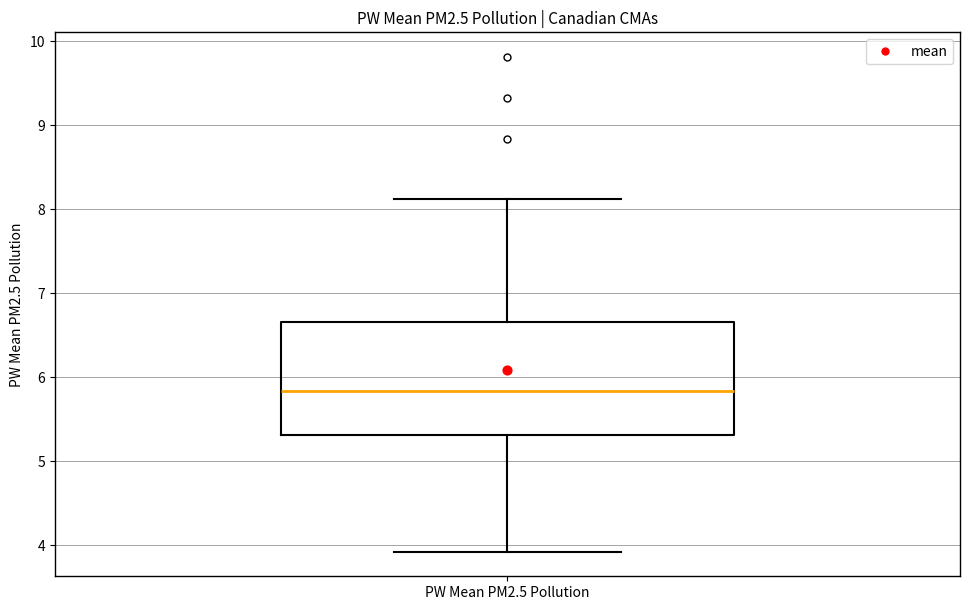

Transcribe this box plot: give where the median line is, the range the box spans, and where the two whiskers end, as read against the y-axis. The values are not printed on the chart, so give them approximately, as read against the axis.

median 5.8, box 5.3 to 6.7, whiskers 3.9 to 8.1